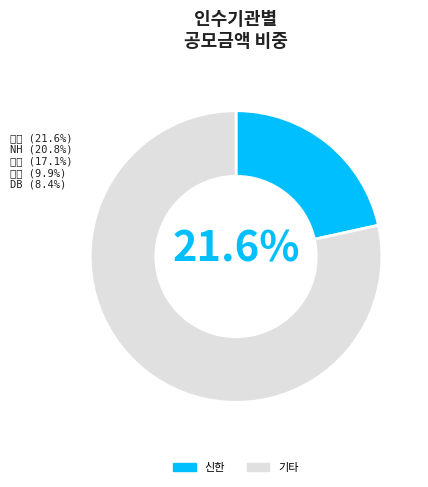

Rank the categories by value from lowest to highest.

신한, 기타